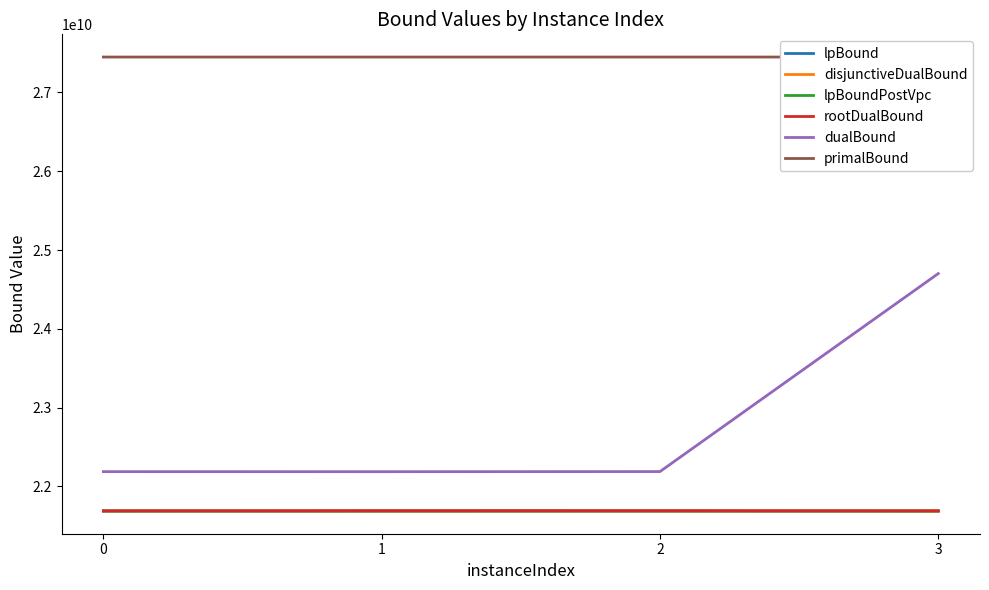

Is this an area chart (filled region under the line)?

No